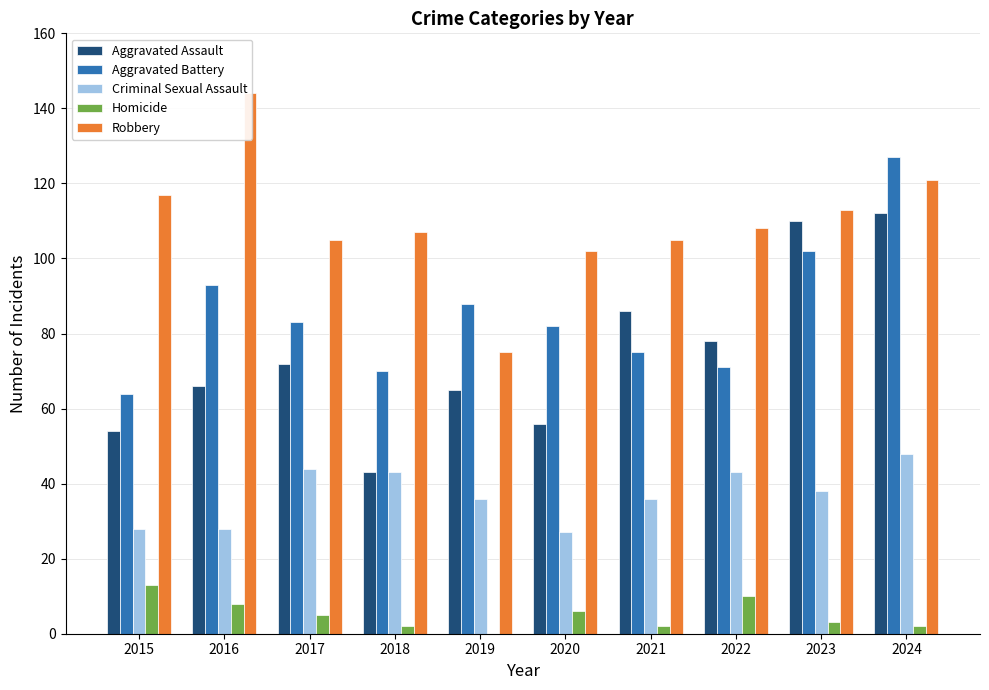

What value does the Robbery series have at 2017?

105